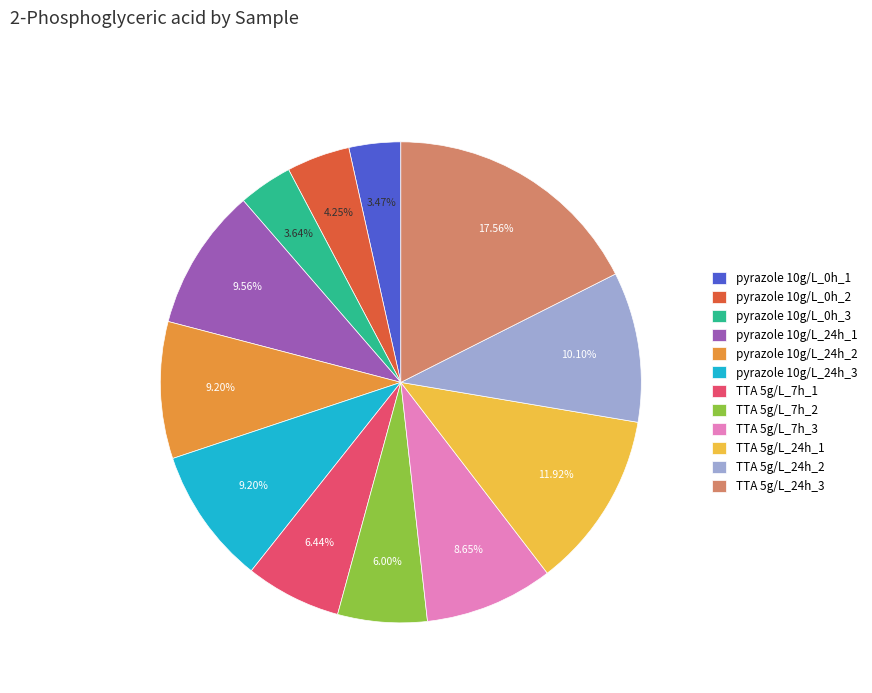

Does TTA 5g/L_7h_3 represent more than half of the total?

No